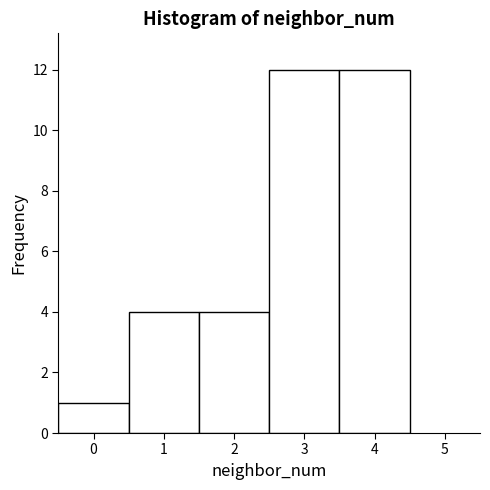

Reading left to right, transcribe this chart: for each bar, give the range it covers on the x-axis and its height. The values are not printed on the chart, so give them approximately, as read against the axis.

-0.5 to 0.5: 1
0.5 to 1.5: 4
1.5 to 2.5: 4
2.5 to 3.5: 12
3.5 to 4.5: 12